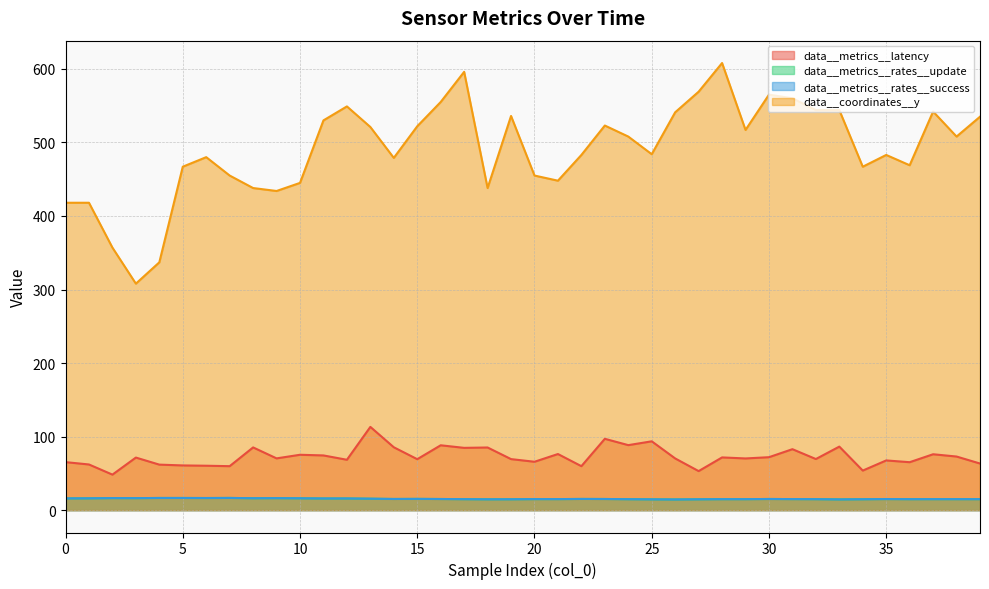

Between 25 and 38, which series saw the biggest shift?

data__coordinates__y